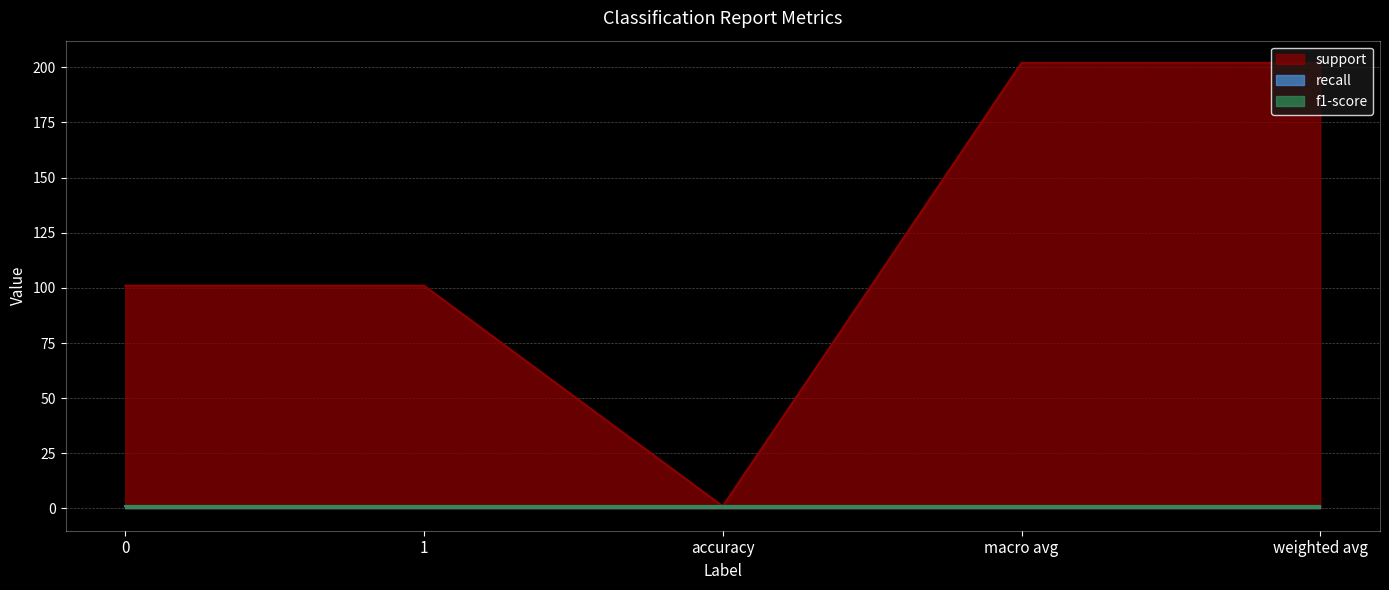

Reading right to left, extract all data points from this chart.

support: weighted avg=202	macro avg=202	accuracy=1	1=101	0=101
recall: weighted avg=1	macro avg=1	accuracy=1	1=1	0=1
f1-score: weighted avg=1	macro avg=1	accuracy=1	1=1	0=1